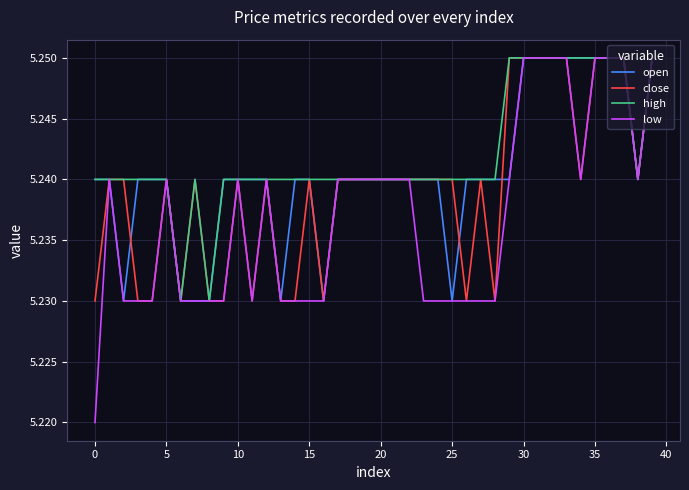

Rank the series by their average value, from lowest to highest.

low, close, open, high